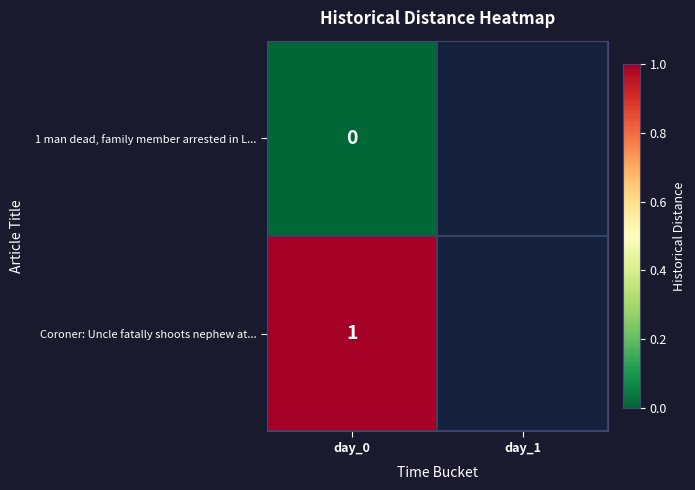

The value of Coroner: Uncle fatally shoots nephew at... at day_0 is 2. True or false?

False